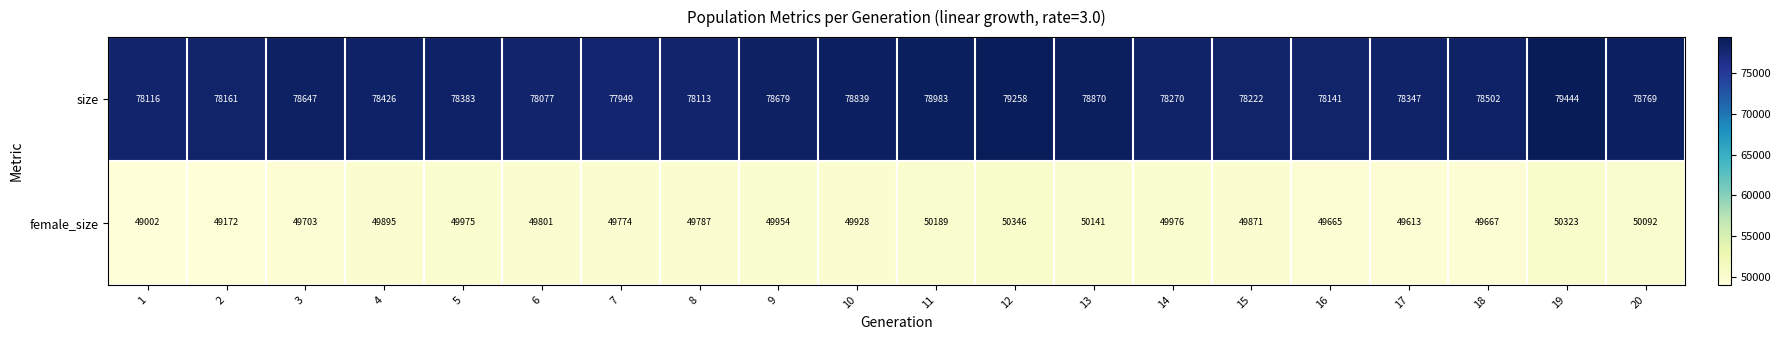

At 14, list the series in order from smallest to largest.

female_size, size